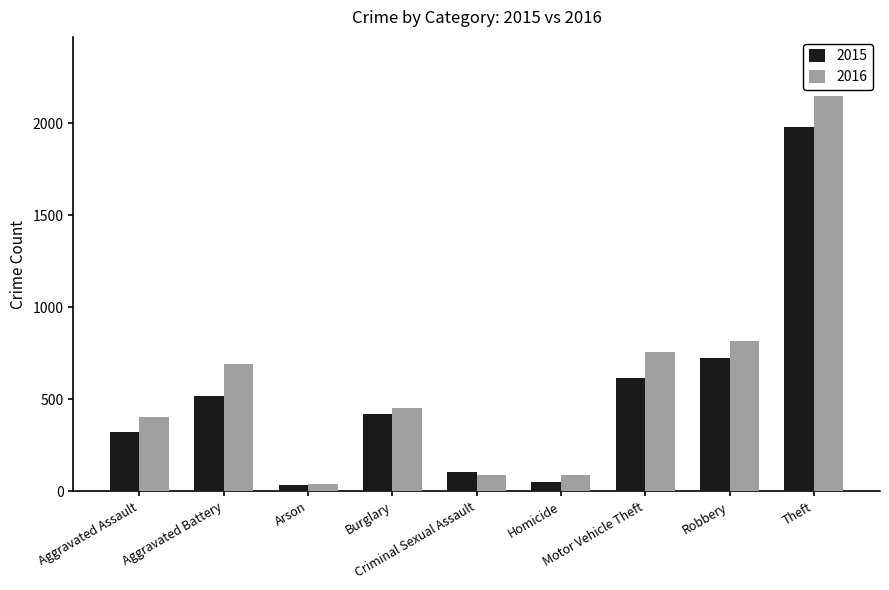

At which category is the sum across all series the highest?

Theft